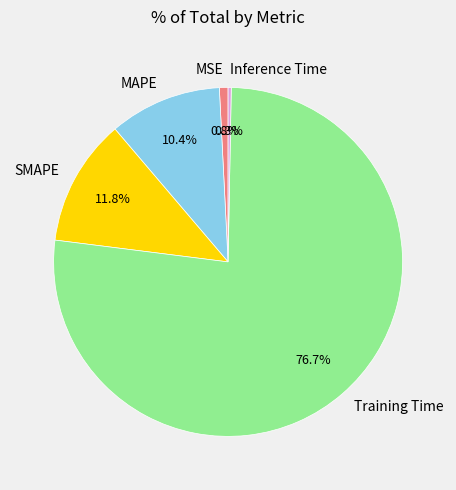

Which has a higher value, Inference Time or MAPE?

MAPE